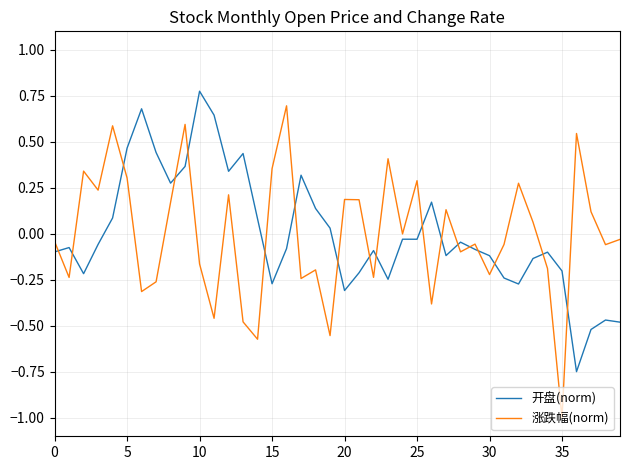

How many intersections are there between 开盘(norm) and 涨跌幅(norm)?

18